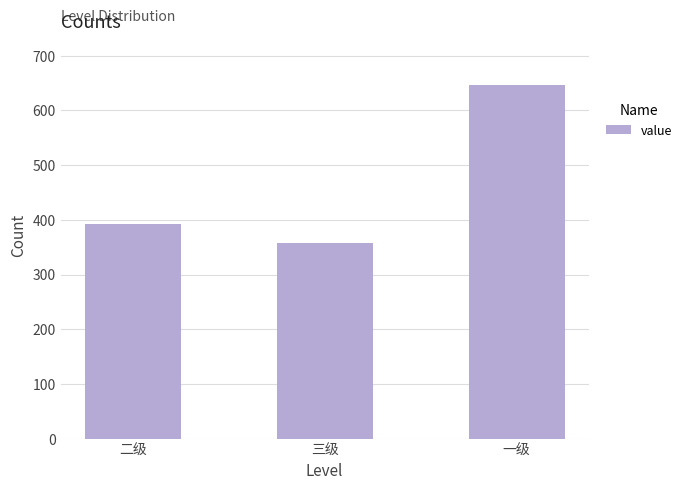

What is the sum of all values?

1398